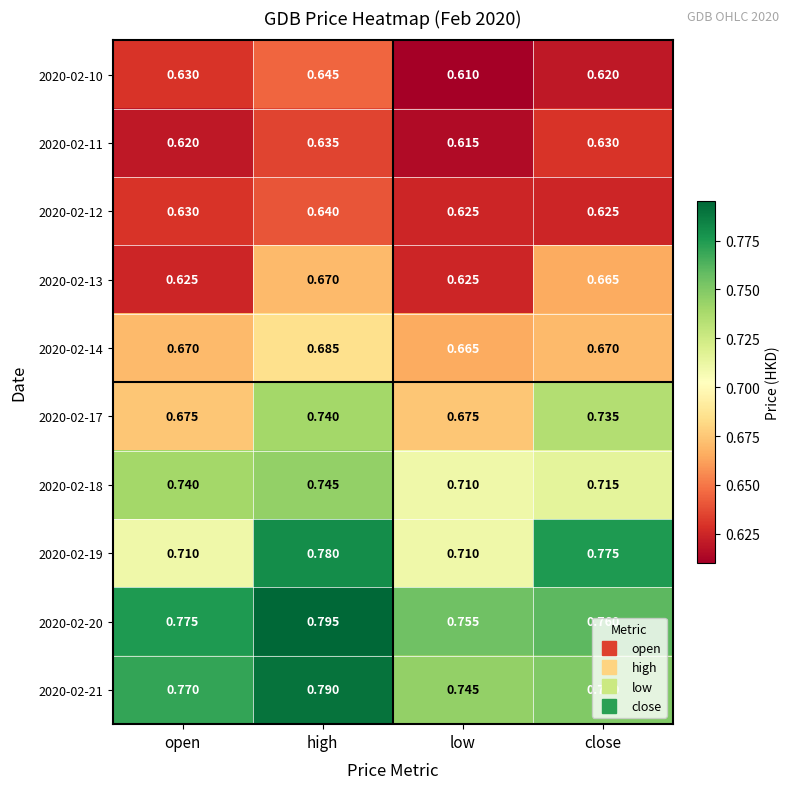

At which category is the sum across all series the highest?

high